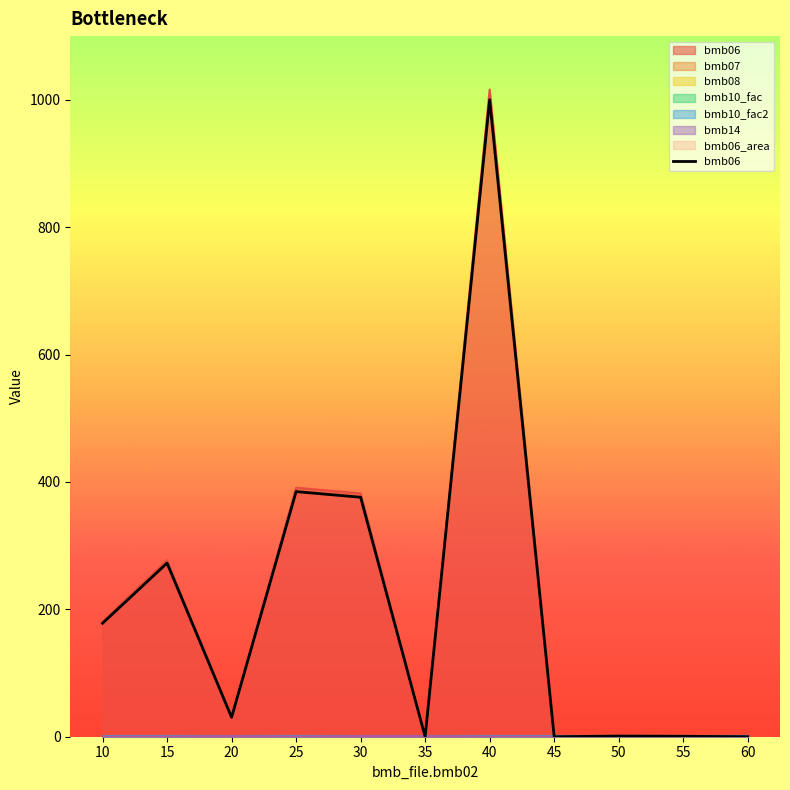

What is the value of the 5th point from the left?

376.0